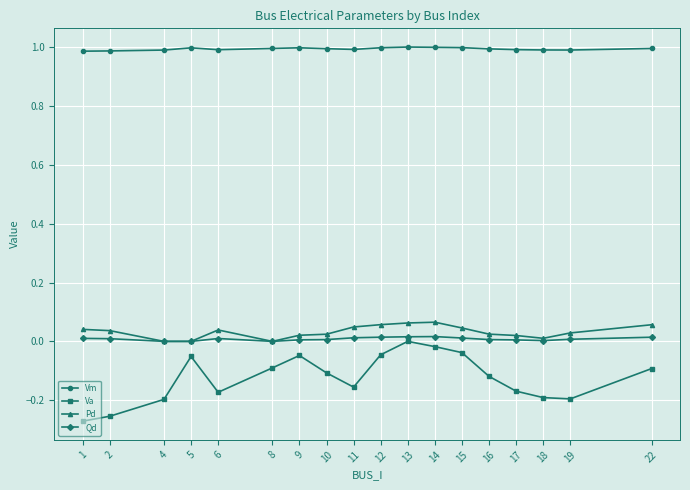

True or false: Pd has more than 0 interior local peaks.

True